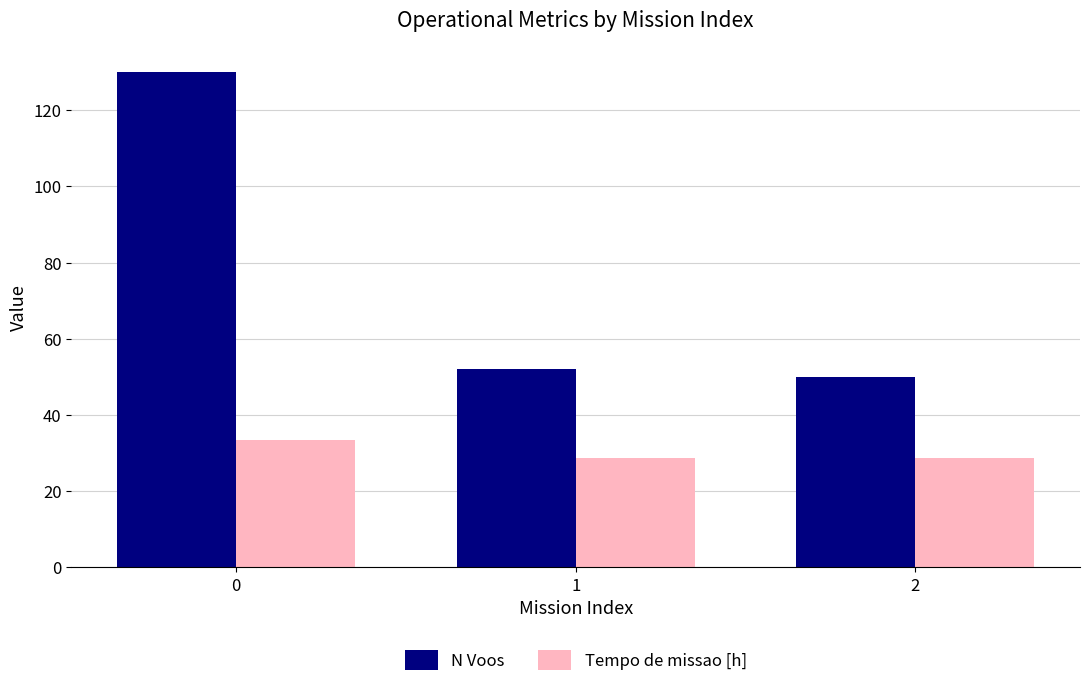

What is the difference between the maximum and minimum values in the N Voos series?

80.0